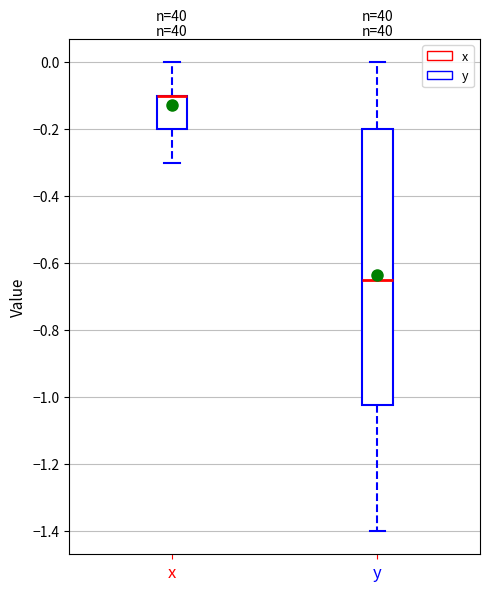

Where is the lower edge of the box for x on the y-axis? The values are not printed on the chart, so give them approximately, as read against the axis.

-0.20